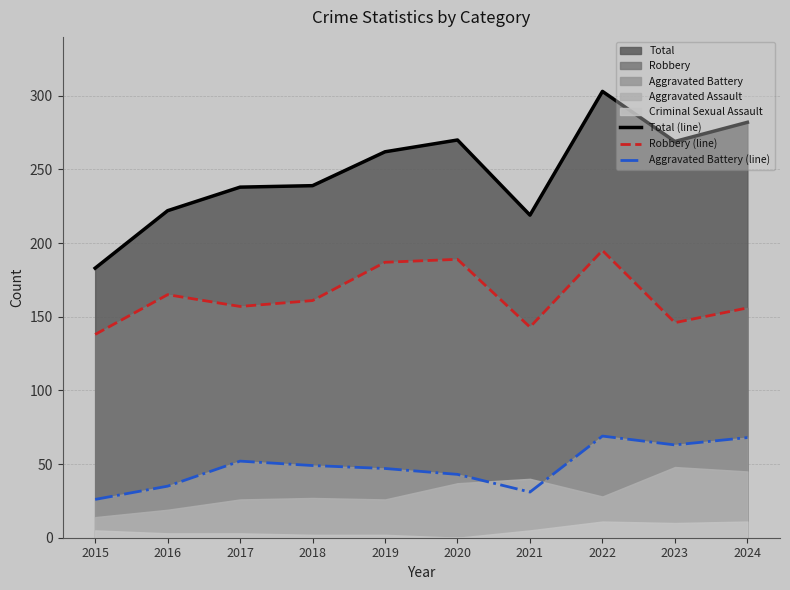

How many distinct data groups are displayed?

3